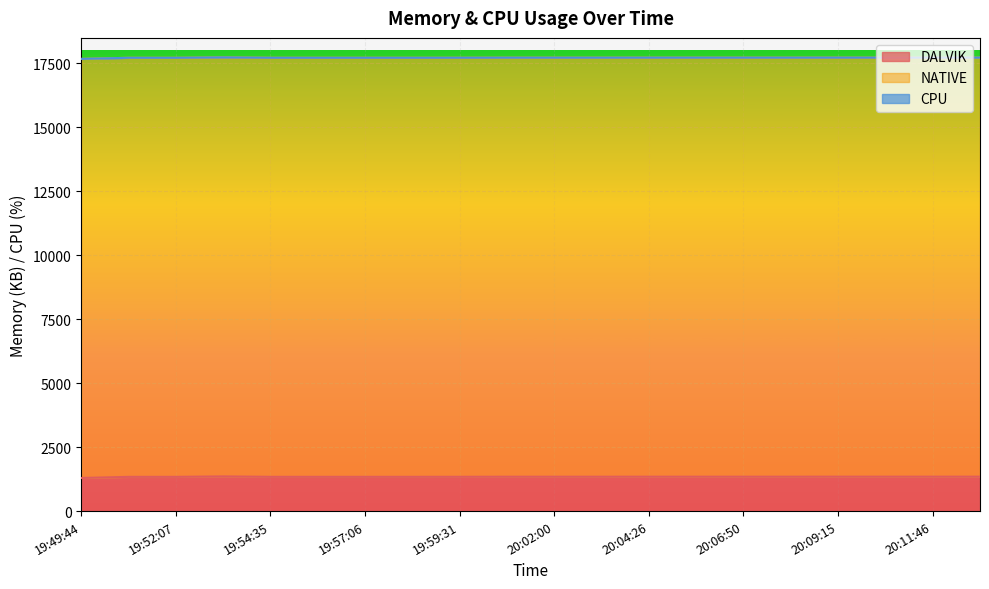

What is the label of the 5th point from the right?

20:08:03